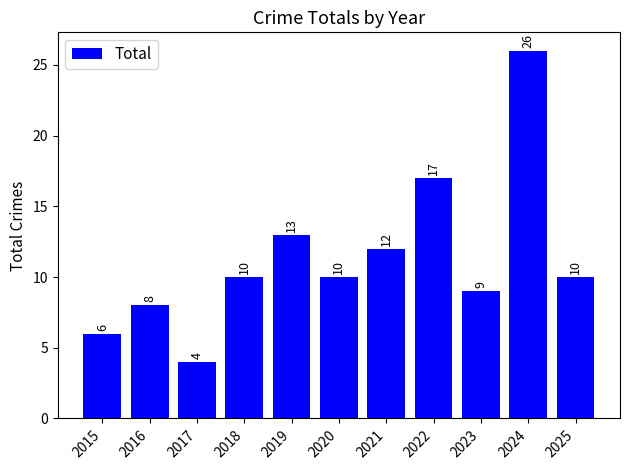

What is the value of the 5th bar from the left?

13